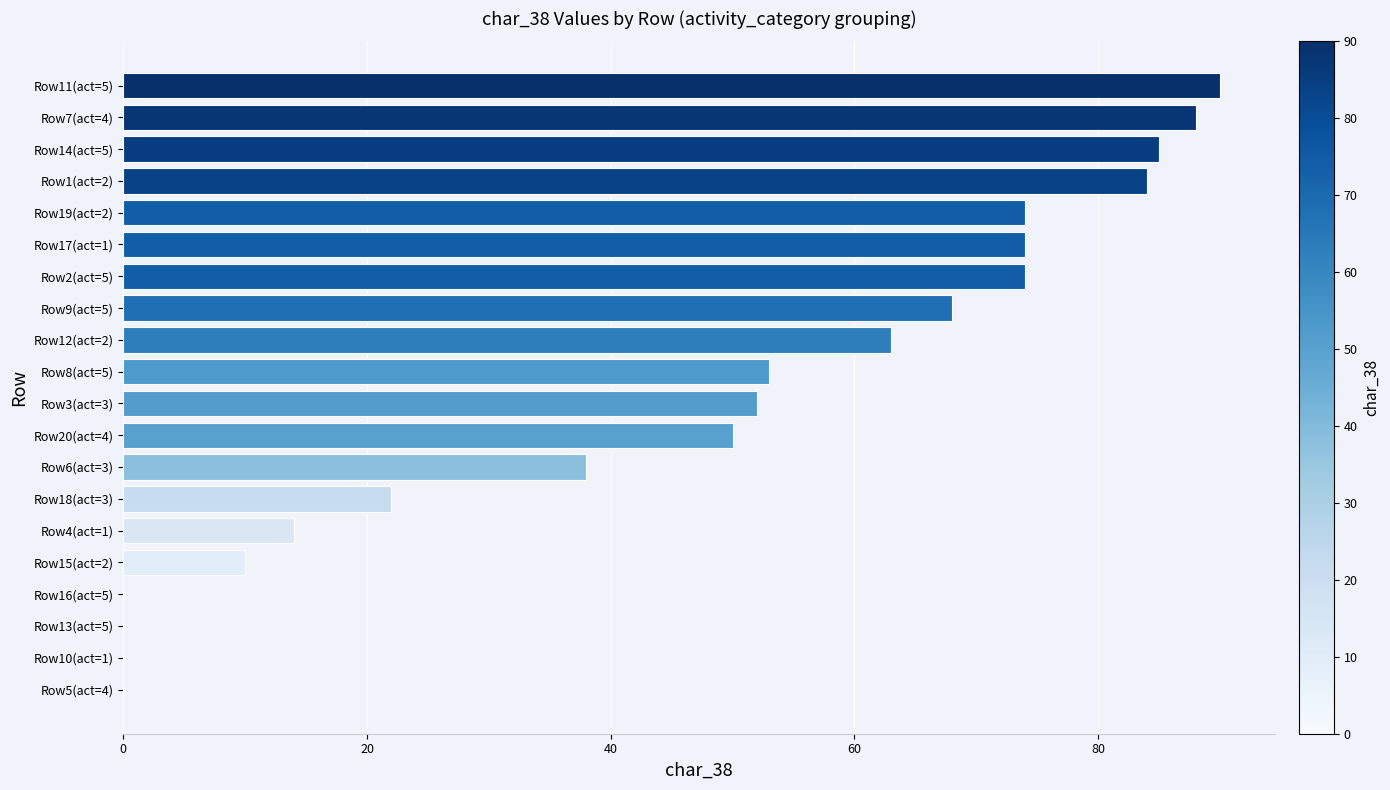

Which label corresponds to the largest value in the chart?

Row11(act=5)